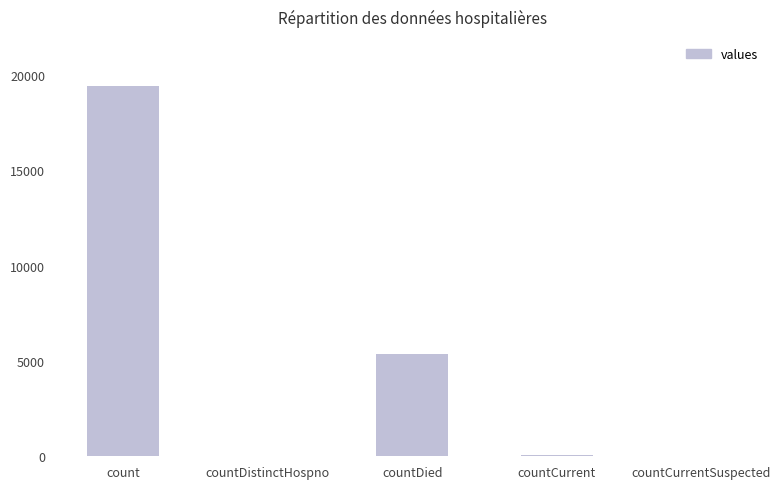

Read the value at countDied.

5357